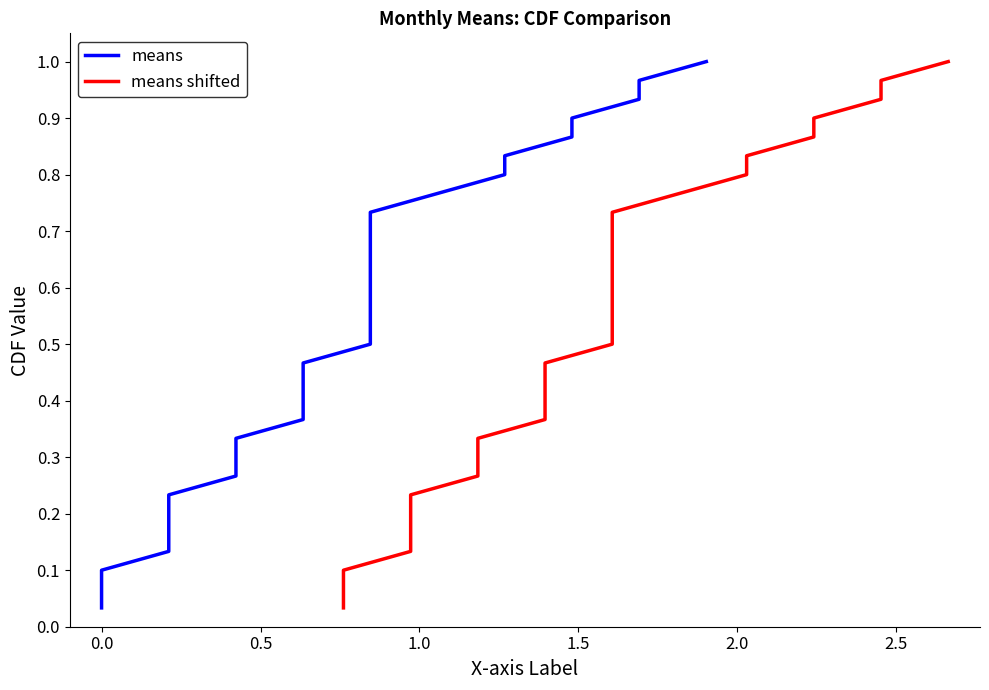

Count the number of data series in this chart.

2